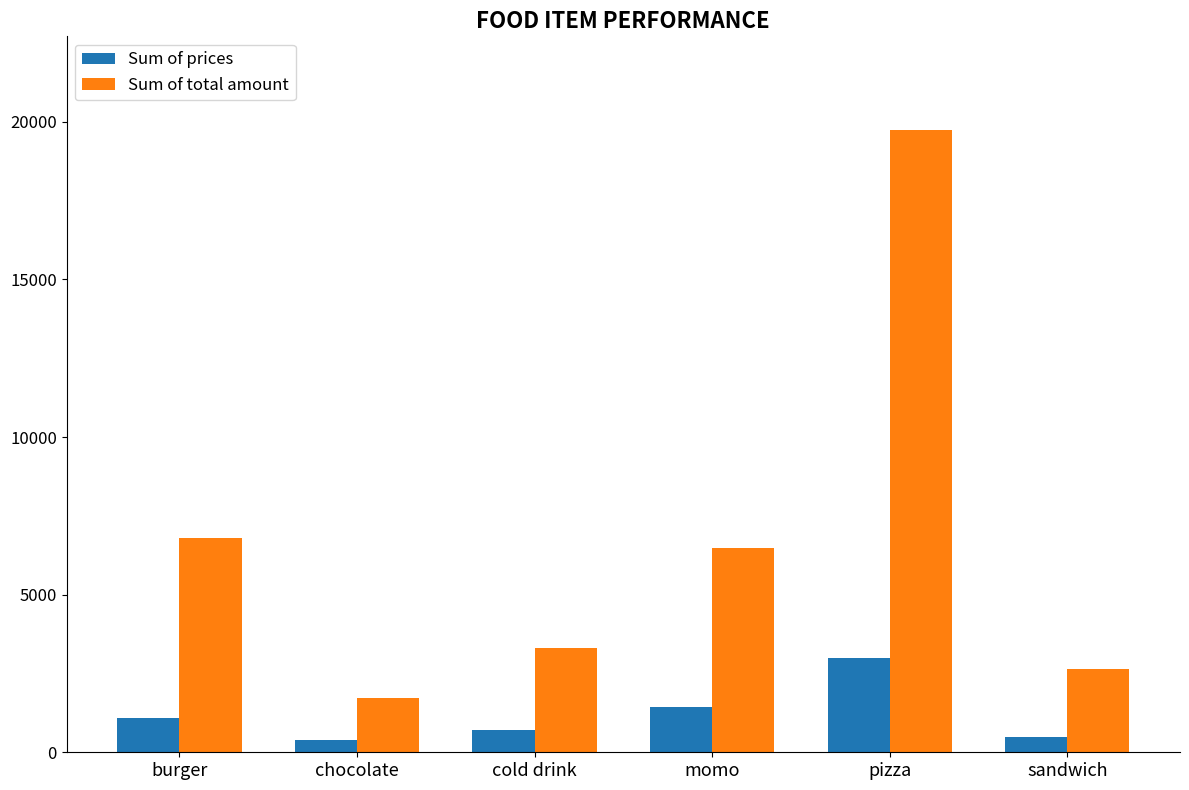

Does the chart contain stacked bars?

No